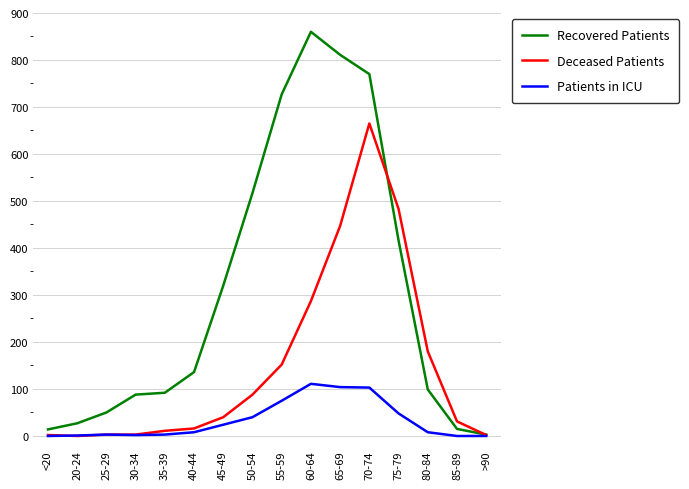

What is the difference between the second highest and second lowest values in the Recovered Patients series?

797